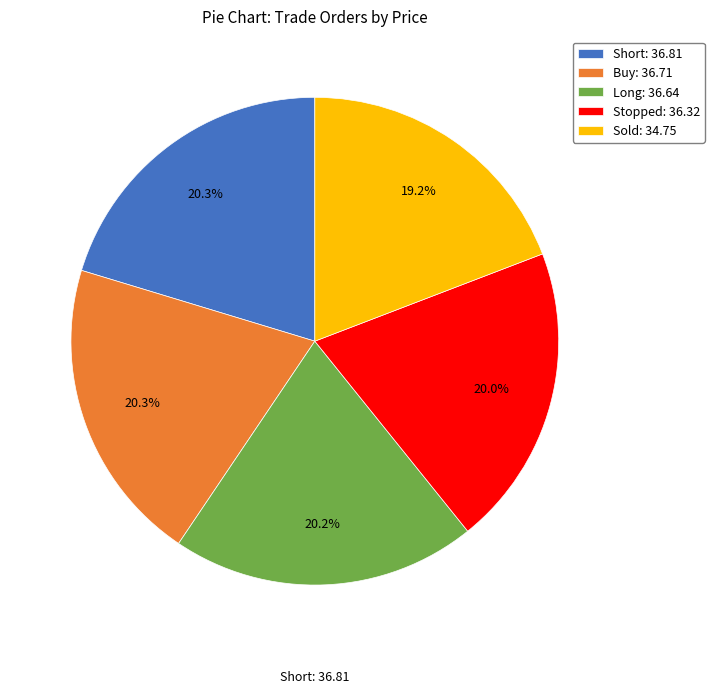

True or false: Sold accounts for 19% of the total.

True